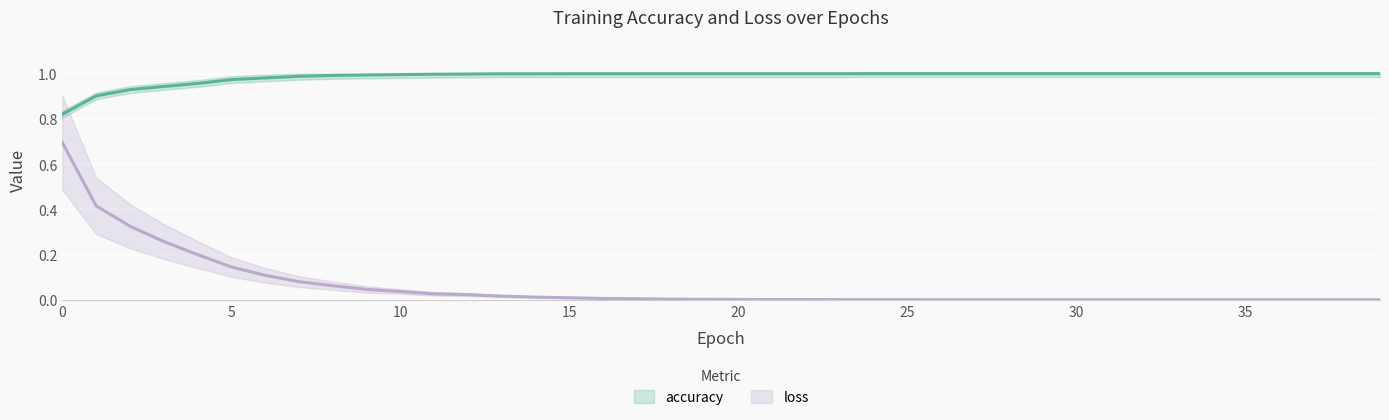

Rank the series at 33 from highest to lowest value.

accuracy, loss